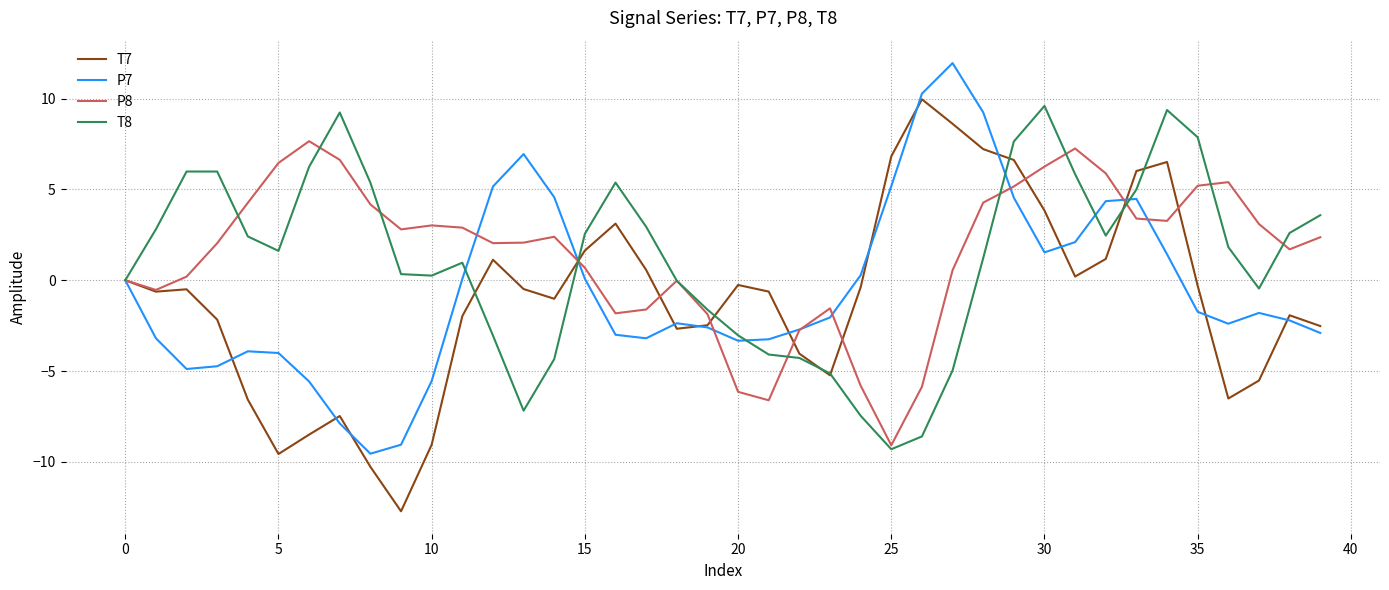

What is the lowest value of the P7 series?

-9.6